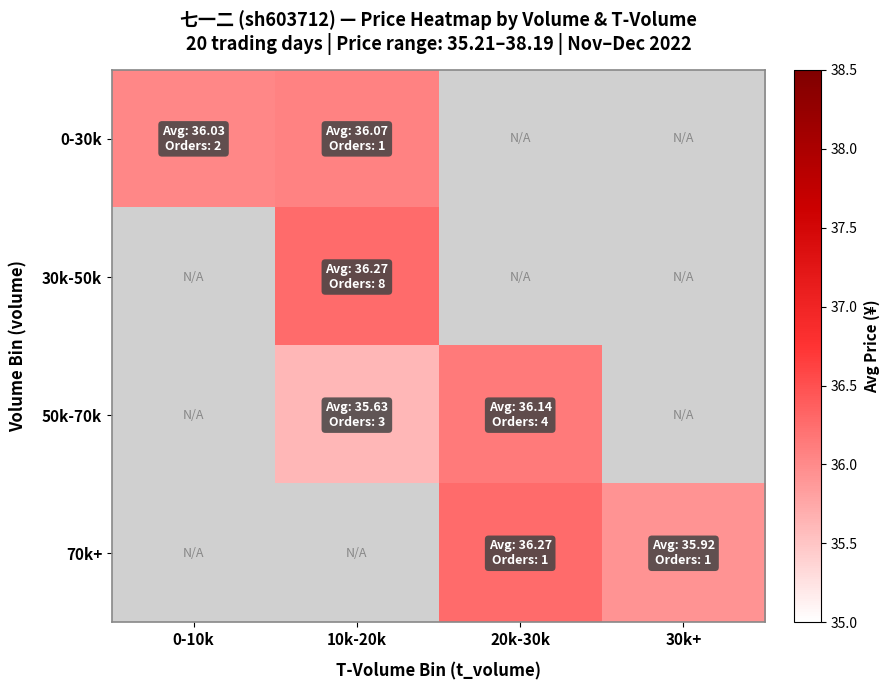

Which has a higher value, 0-10k or 20k-30k?

20k-30k